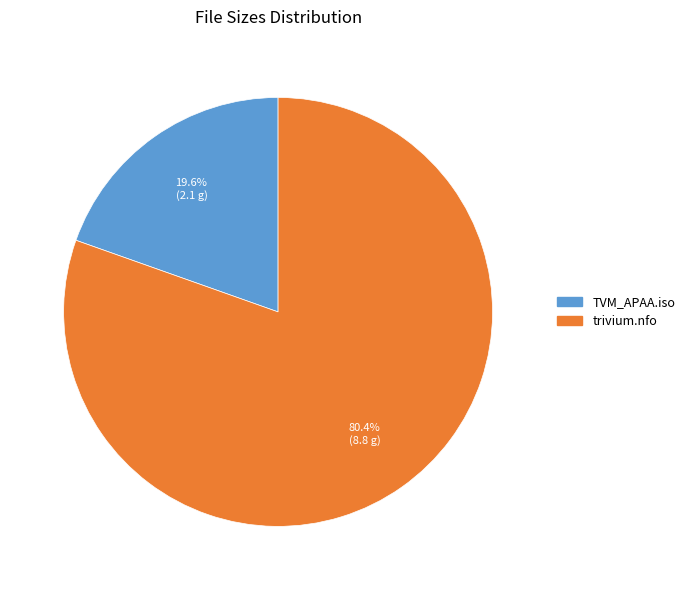

What is the total percentage of trivium.nfo and TVM_APAA.iso?

100.0%